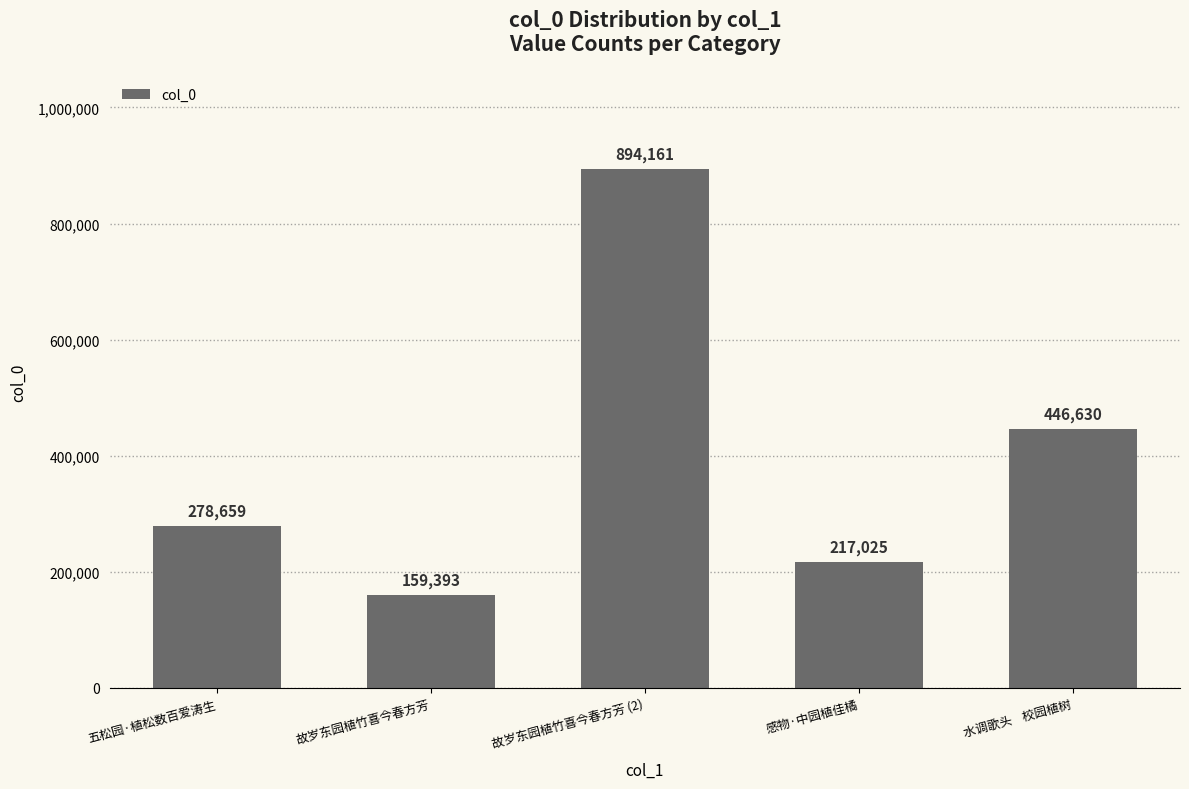

Between 水调歌头    校园植树 and 五松园·植松数百爱涛生, which is larger?

水调歌头    校园植树